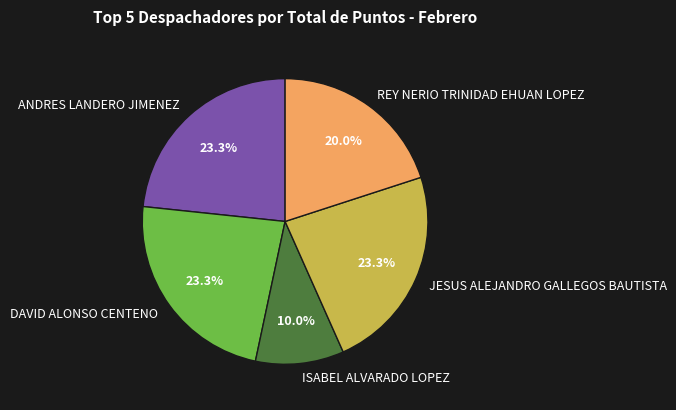

The ANDRES LANDERO JIMENEZ slice represents 23% of the pie. True or false?

True